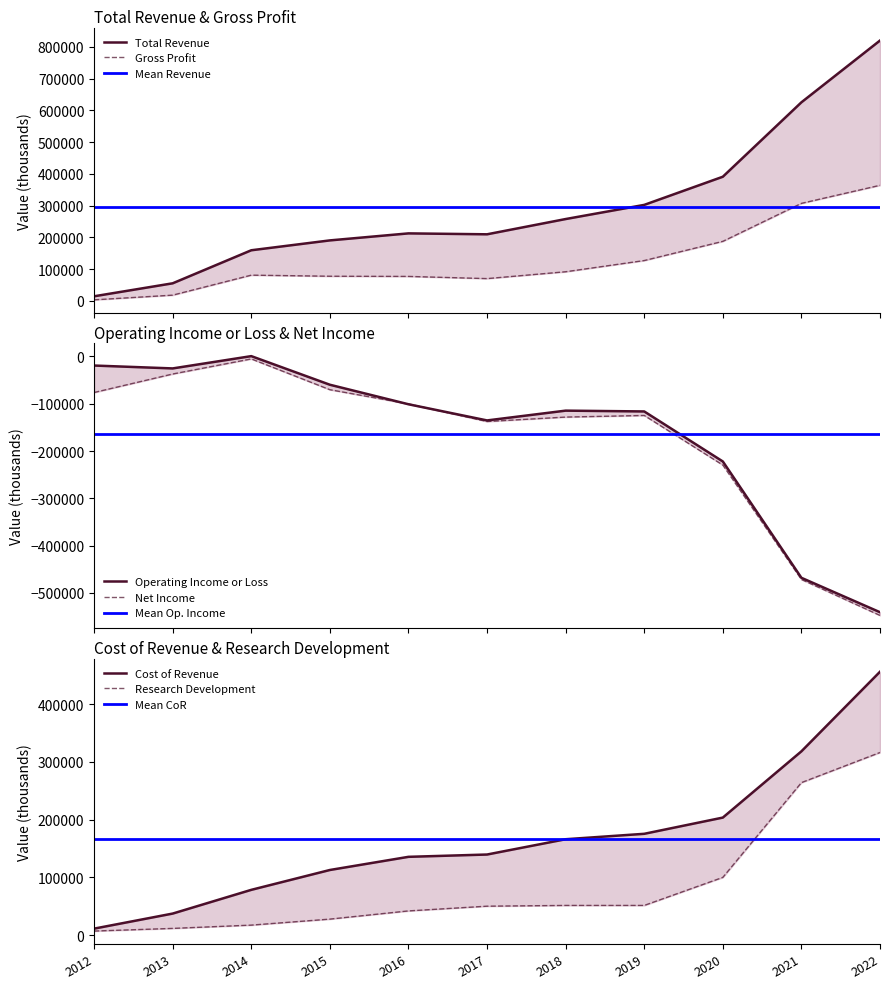

True or false: Research Development has a value of 8761 at 2014.

False